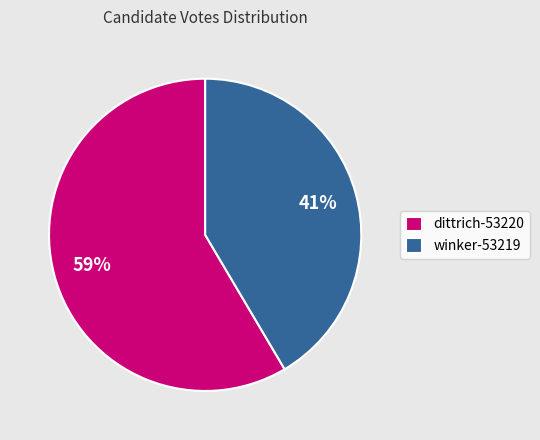

Which category has the biggest portion of the pie?

dittrich-53220